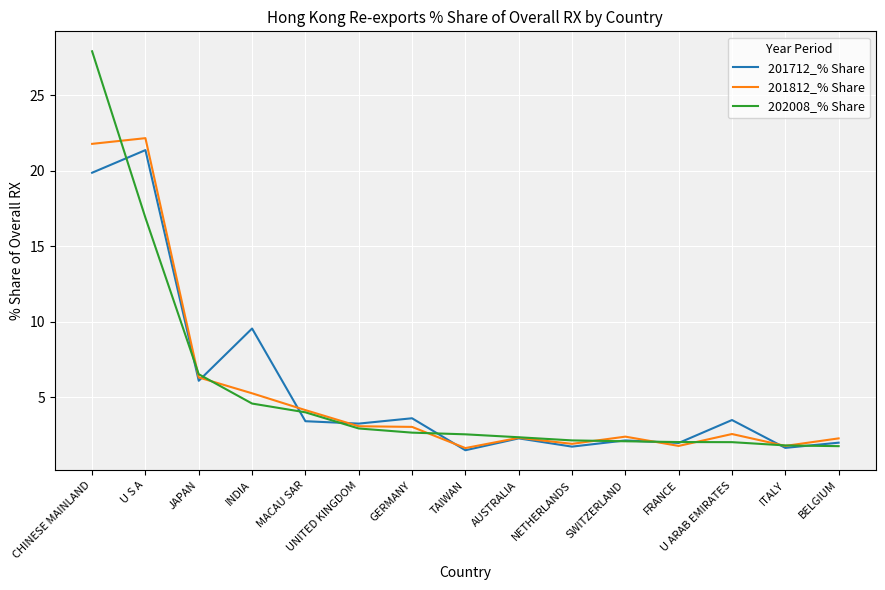

What value does the 201812_% Share series have at NETHERLANDS?

1.9